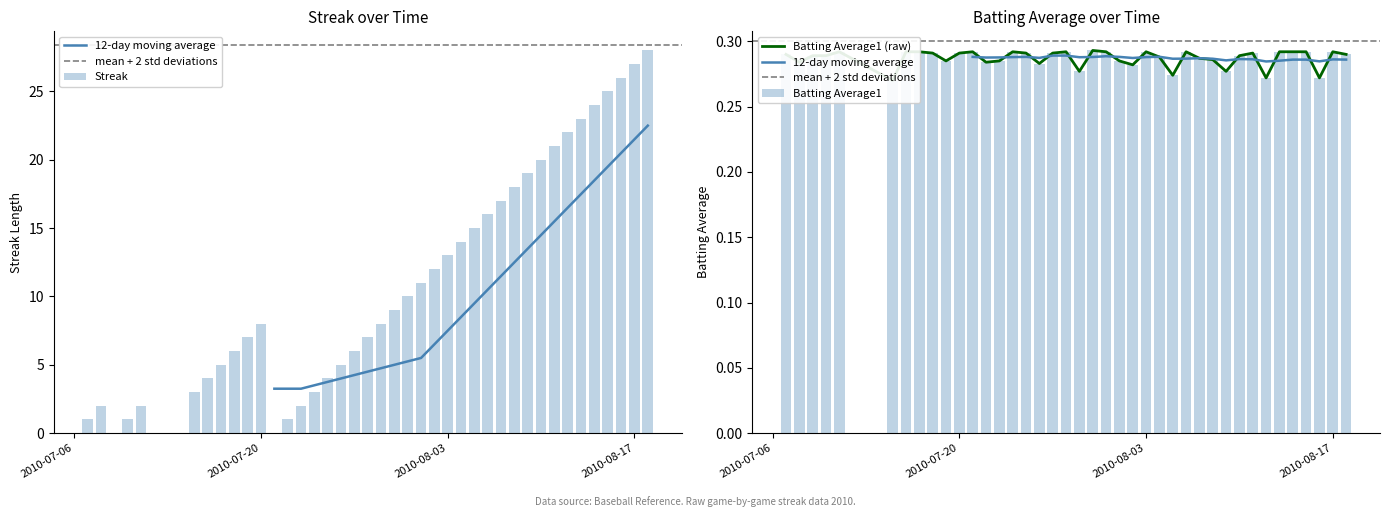

Reading left to right, list all the values displayed in this chart.

Streak: 1.0	2.0	0.0	1.0	2.0	3.0	4.0	5.0	6.0	7.0	8.0	0.0	1.0	2.0	3.0	4.0	5.0	6.0	7.0	8.0	9.0	10.0	11.0	12.0	13.0	14.0	15.0	16.0	17.0	18.0	19.0	20.0	21.0	22.0	23.0	24.0	25.0	26.0	27.0	28.0
Batting Average1: 0.3	0.3	0.3	0.3	0.3	0.3	0.3	0.3	0.3	0.3	0.3	0.3	0.3	0.3	0.3	0.3	0.3	0.3	0.3	0.3	0.3	0.3	0.3	0.3	0.3	0.3	0.3	0.3	0.3	0.3	0.3	0.3	0.3	0.3	0.3	0.3	0.3	0.3	0.3	0.3